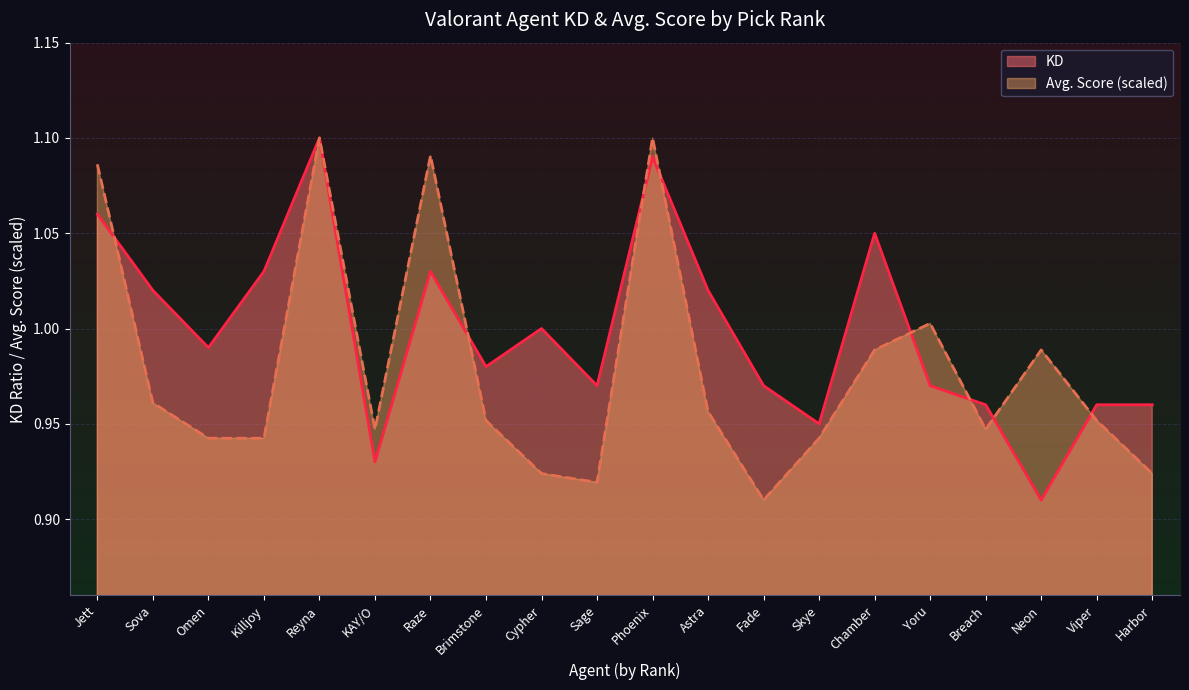

Rank the series by their maximum value, from lowest to highest.

KD, Avg. Score